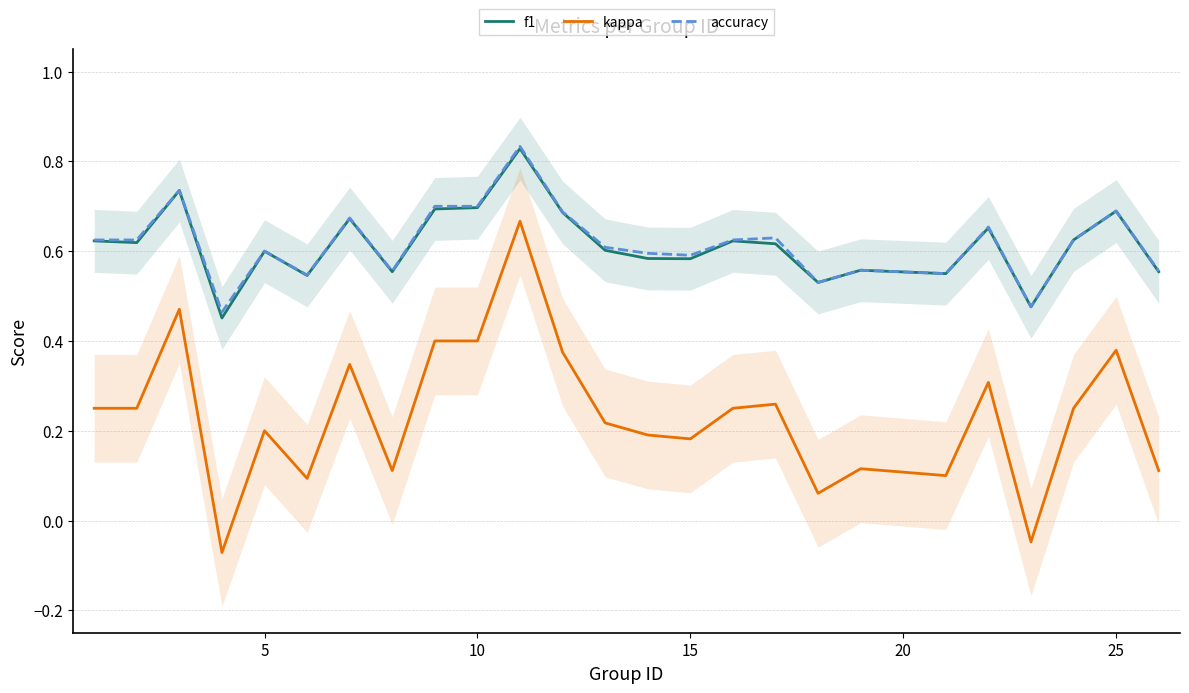

True or false: accuracy has more than 1 interior local peaks.

True